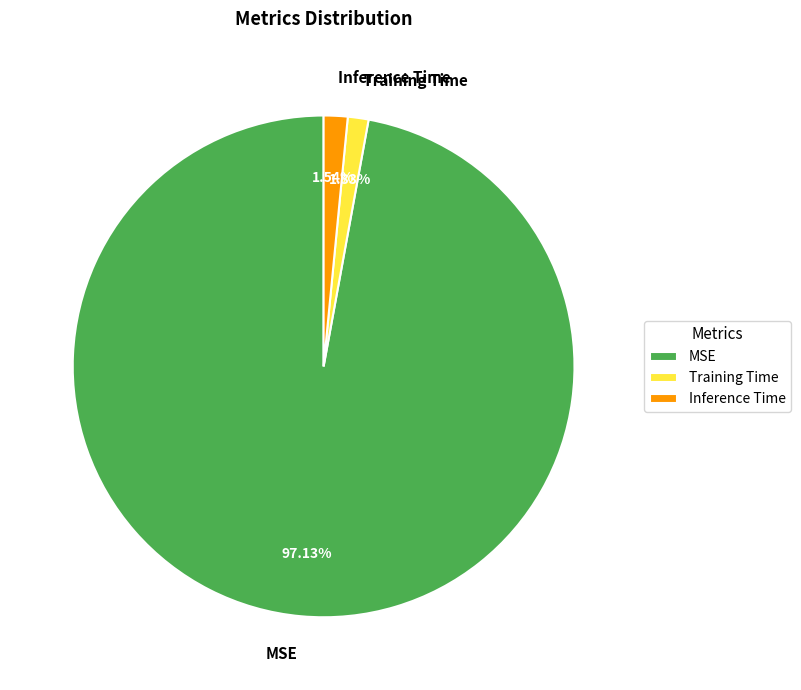

Is there a majority slice in this chart?

Yes